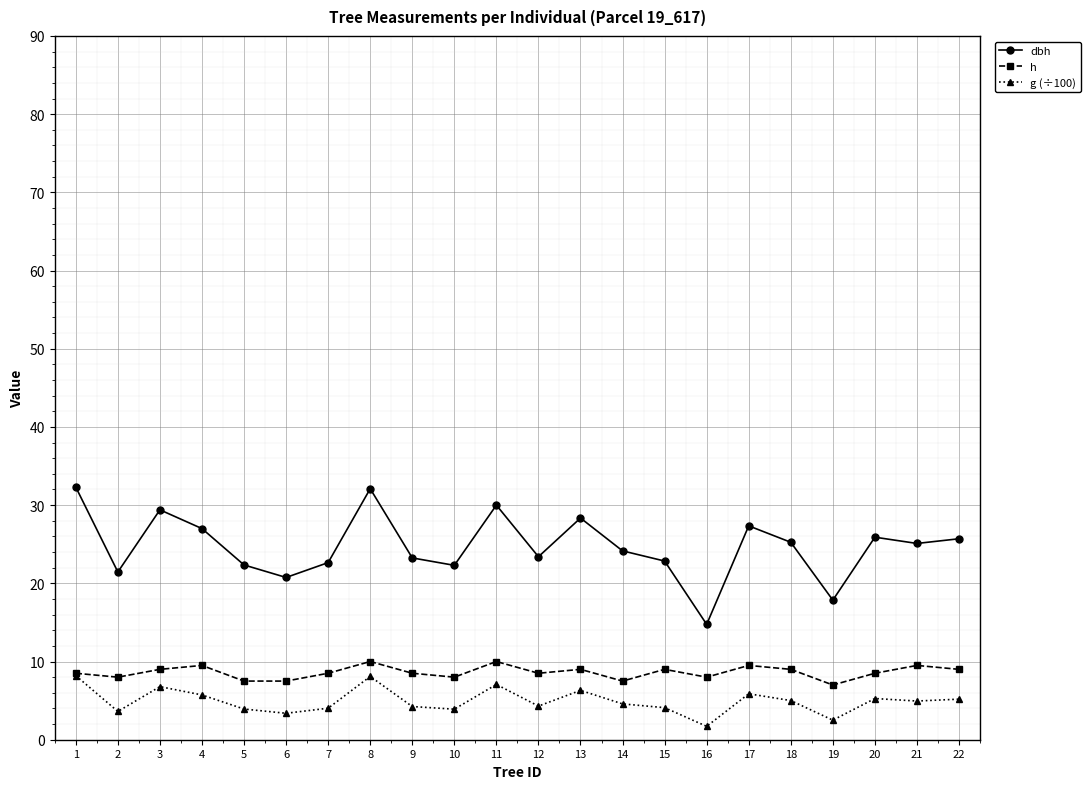

Where is the first local maximum for dbh?

3